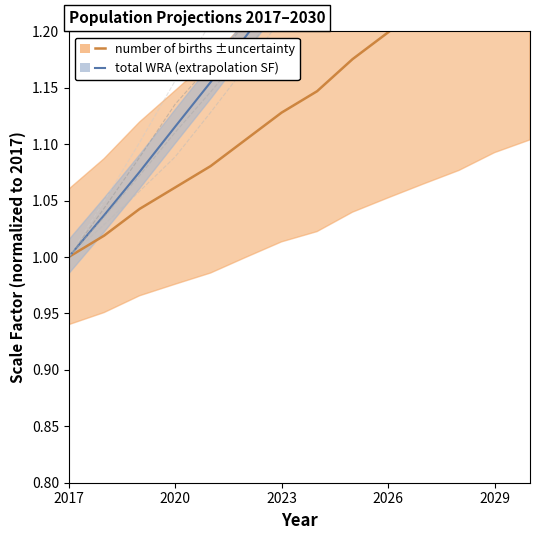

How many lines are shown in the chart?

2